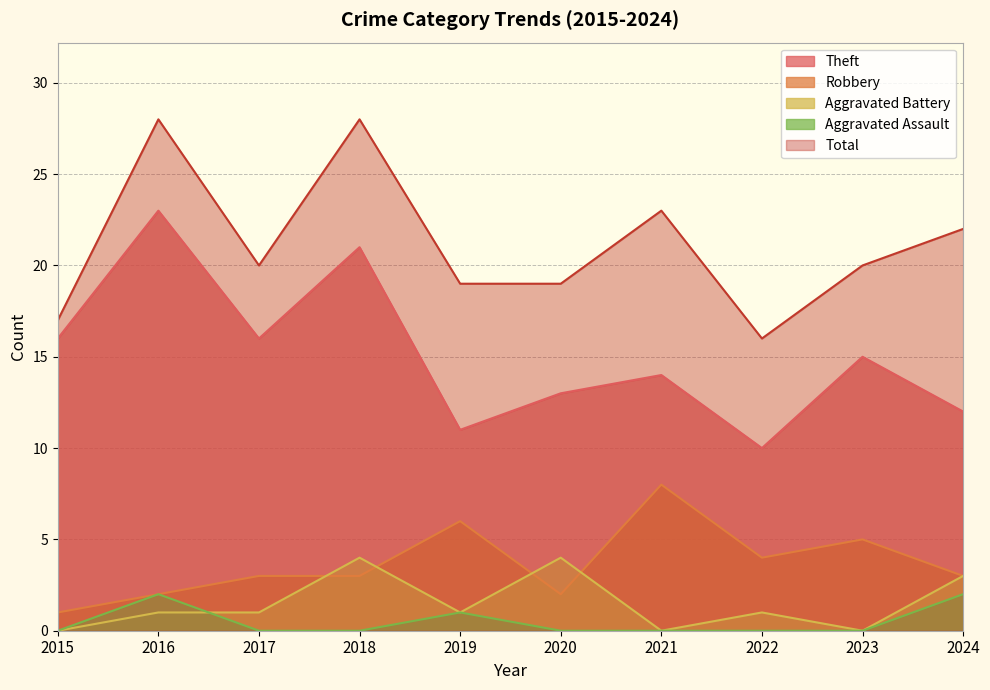

Rank the series by their maximum value, from lowest to highest.

Aggravated Assault, Aggravated Battery, Robbery, Theft, Total